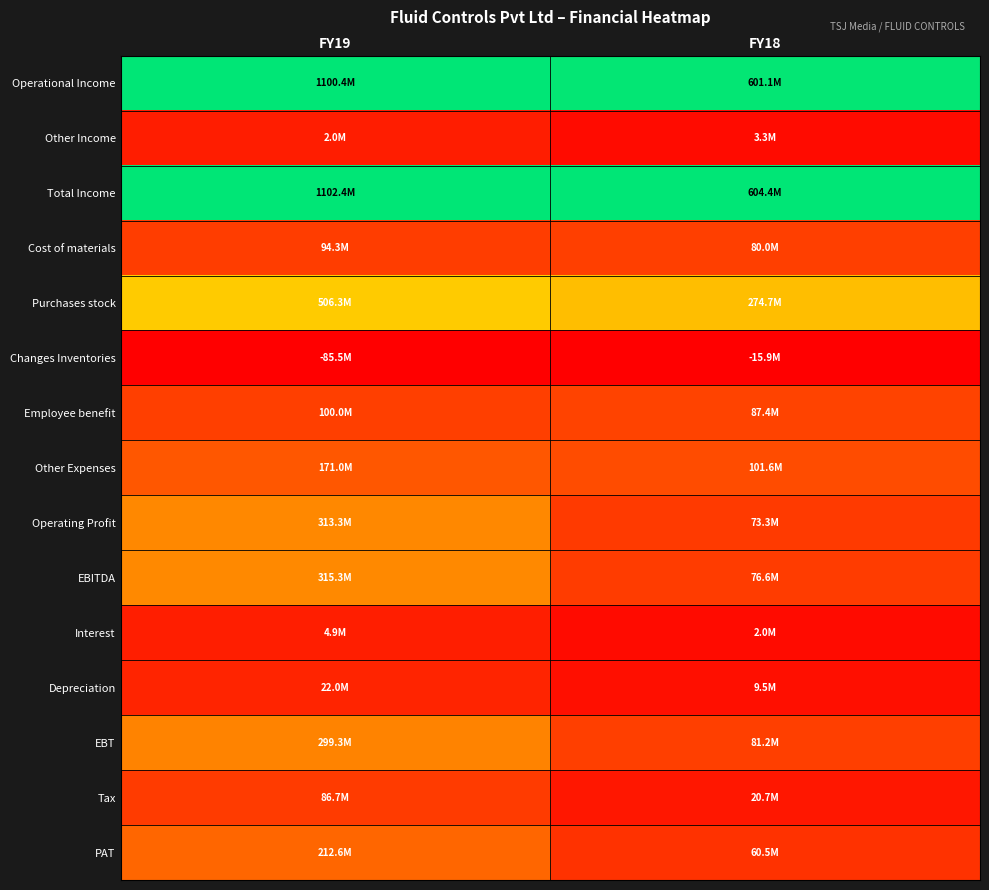

Reading left to right, extract all data points from this chart.

Operational Income: FY19=1.0	FY18=1.0
Other Income: FY19=0.1	FY18=0.0
Total Income: FY19=1.0	FY18=1.0
Cost of materials: FY19=0.2	FY18=0.2
Purchases stock: FY19=0.5	FY18=0.5
Changes Inventories: FY19=0.0	FY18=0.0
Employee benefit: FY19=0.2	FY18=0.2
Other Expenses: FY19=0.2	FY18=0.2
Operating Profit: FY19=0.3	FY18=0.1
EBITDA: FY19=0.3	FY18=0.1
Interest: FY19=0.1	FY18=0.0
Depreciation: FY19=0.1	FY18=0.0
EBT: FY19=0.3	FY18=0.2
Tax: FY19=0.1	FY18=0.1
PAT: FY19=0.3	FY18=0.1